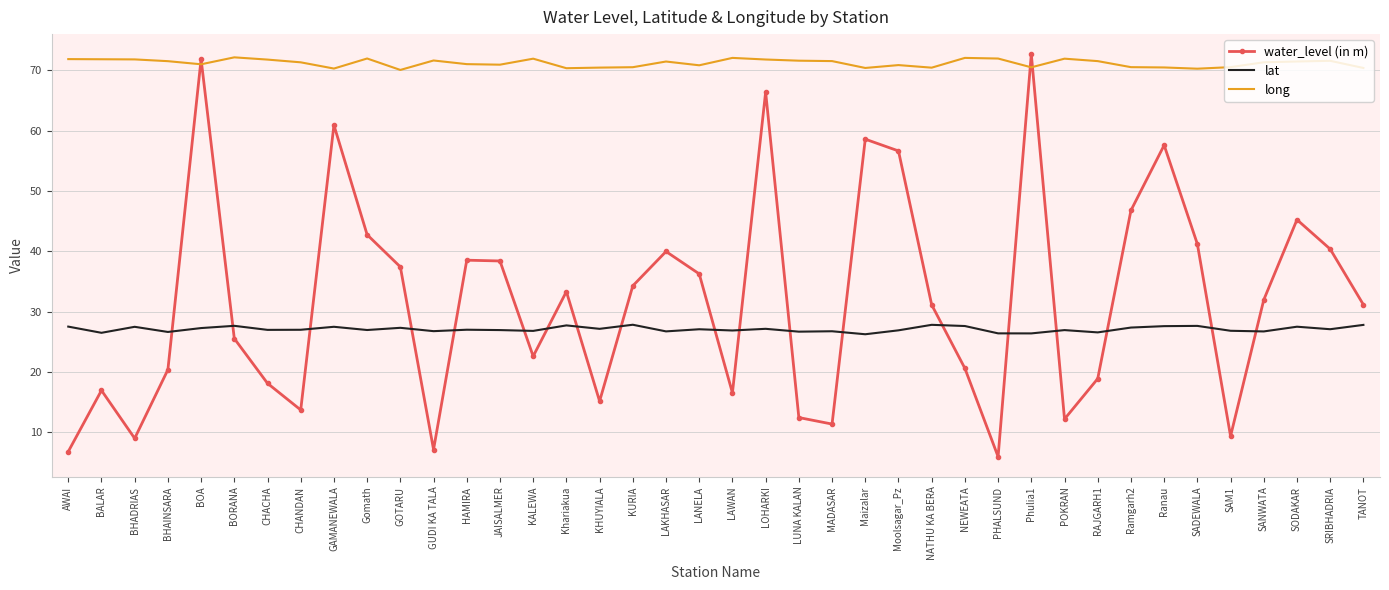

What is the sum of all water_level (in m) values?

1275.9